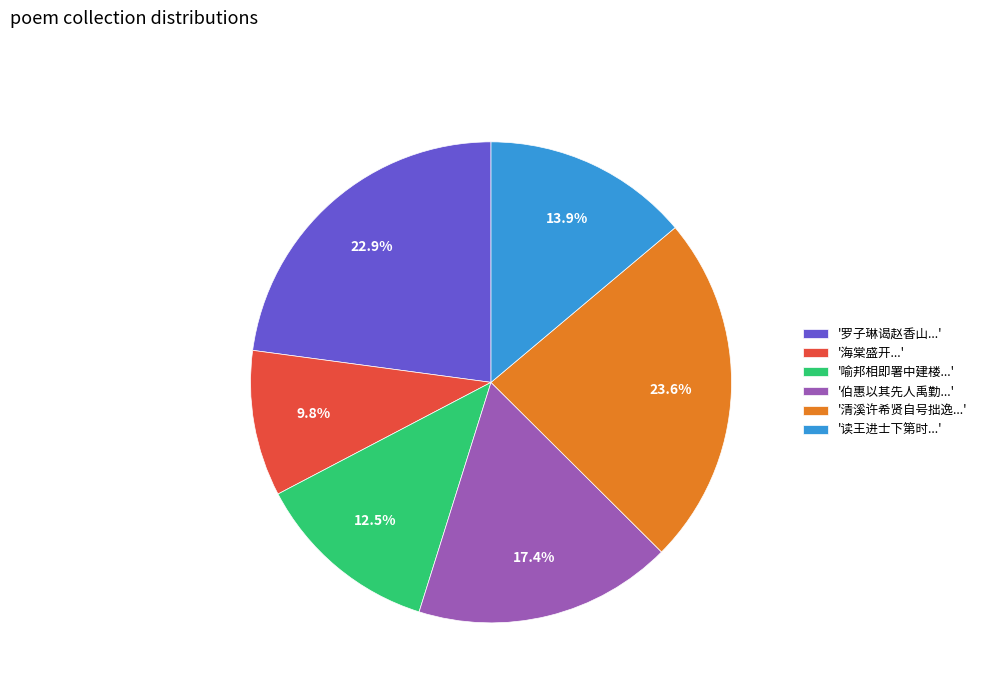

Is there a majority slice in this chart?

No